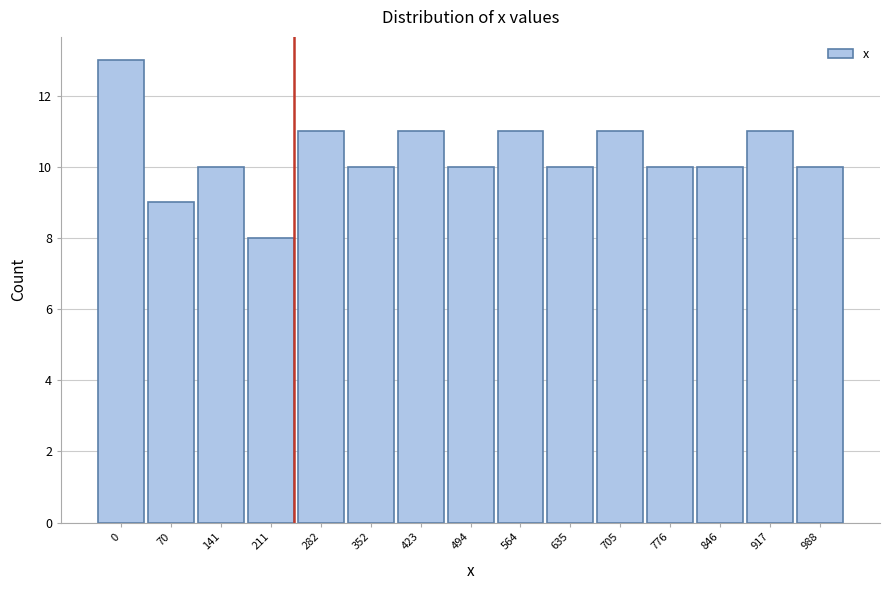

Reading left to right, list all the values displayed in this chart.

0=13	70=9	141=10	211=8	282=11	352=10	423=11	494=10	564=11	635=10	705=11	776=10	846=10	917=11	988=10